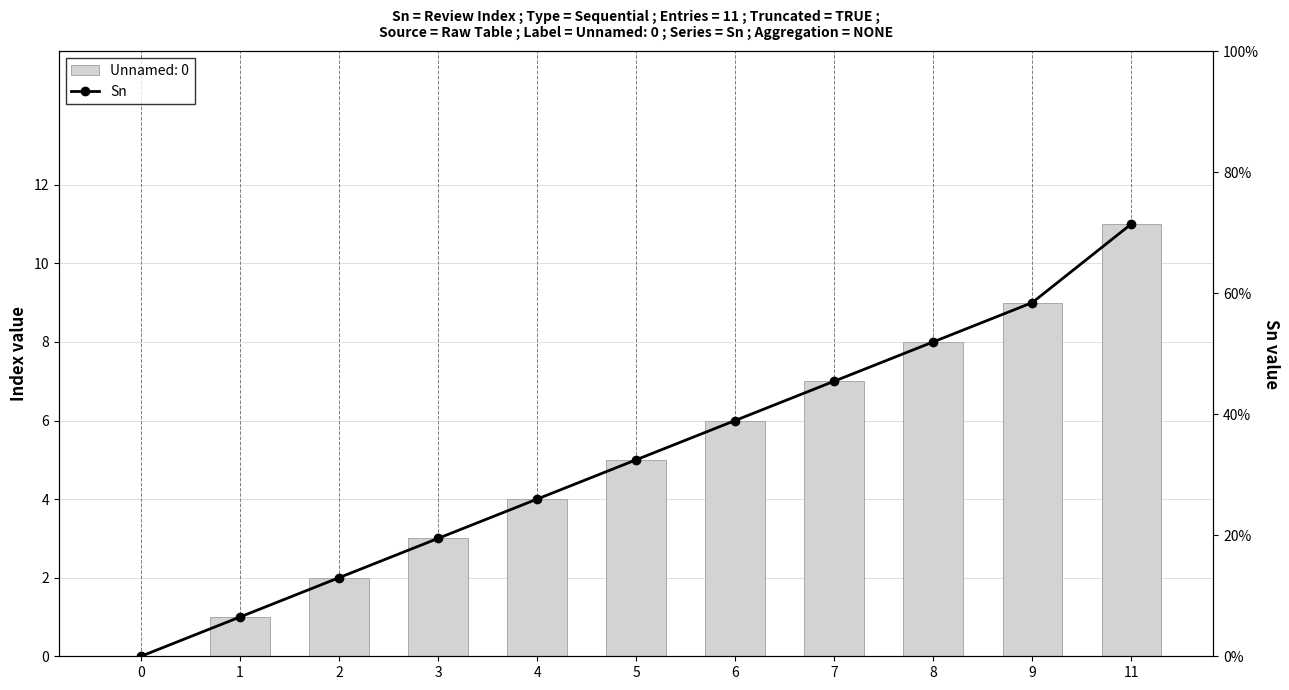

Reading right to left, what are all the values shown in this chart?

11	9	8	7	6	5	4	3	2	1	0